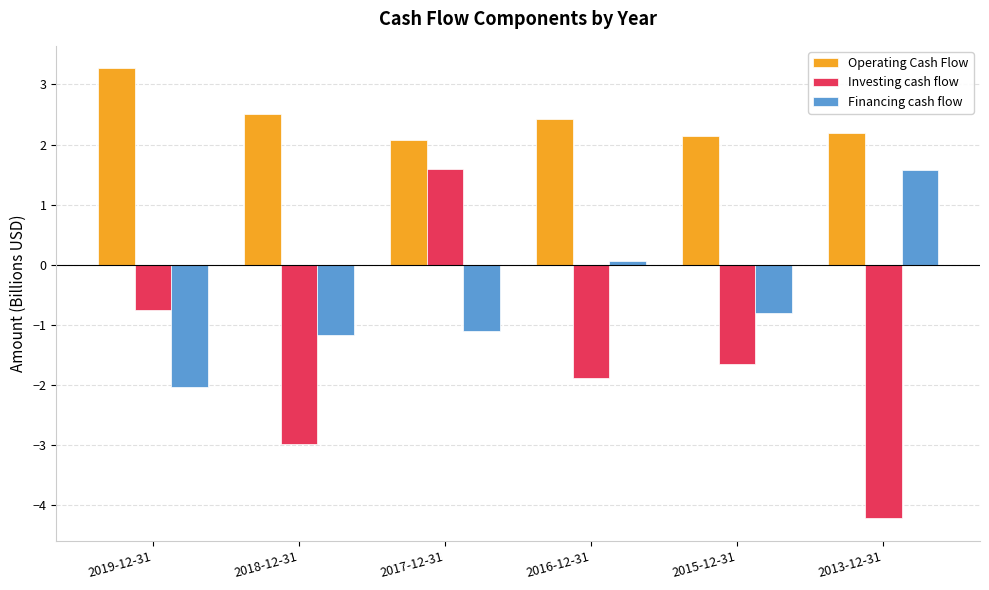

Does the chart contain any negative values?

Yes